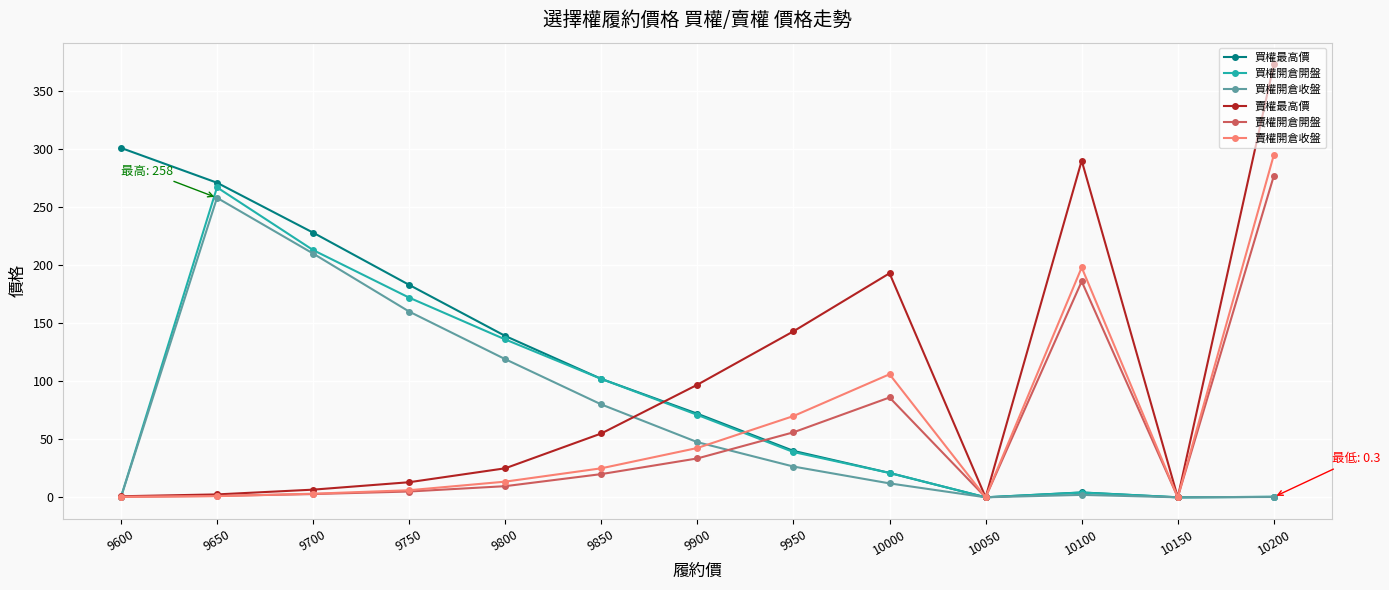

How many data points in 買權開倉開盤 are less than 39?

6